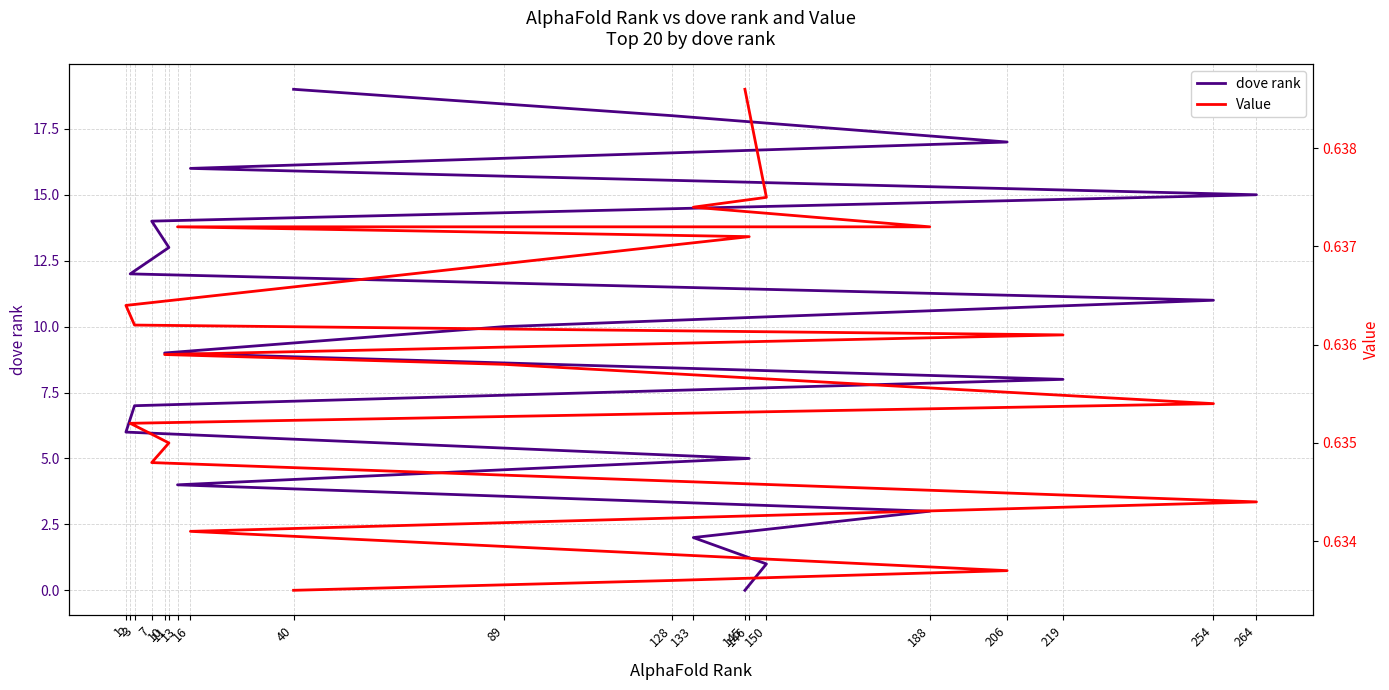

At which category is the sum across all series the highest?

40